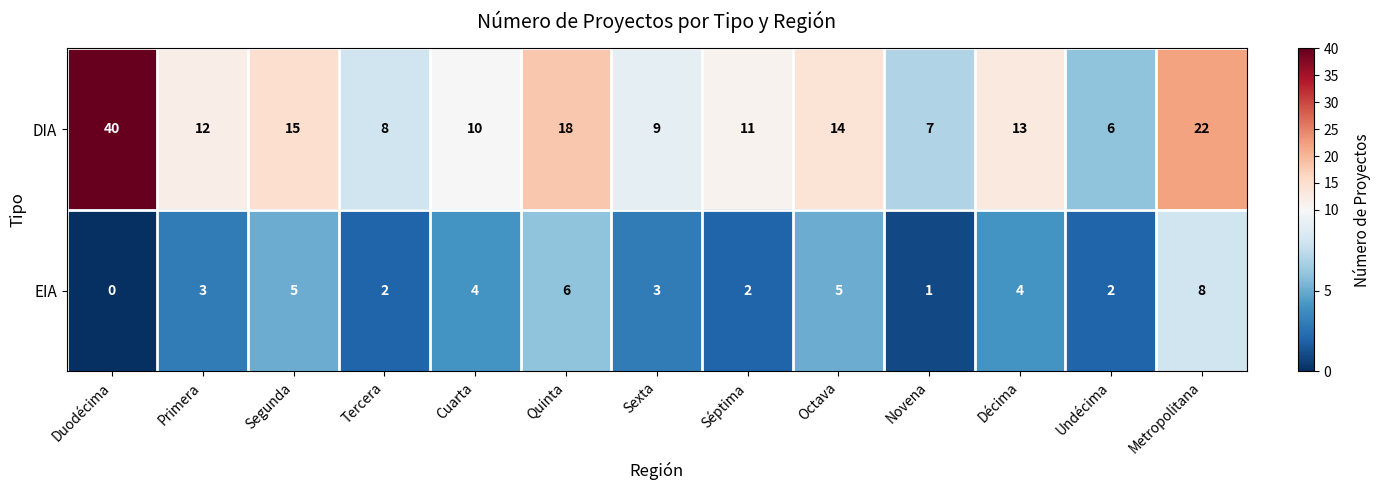

True or false: EIA has a value of 5 at Metropolitana.

False